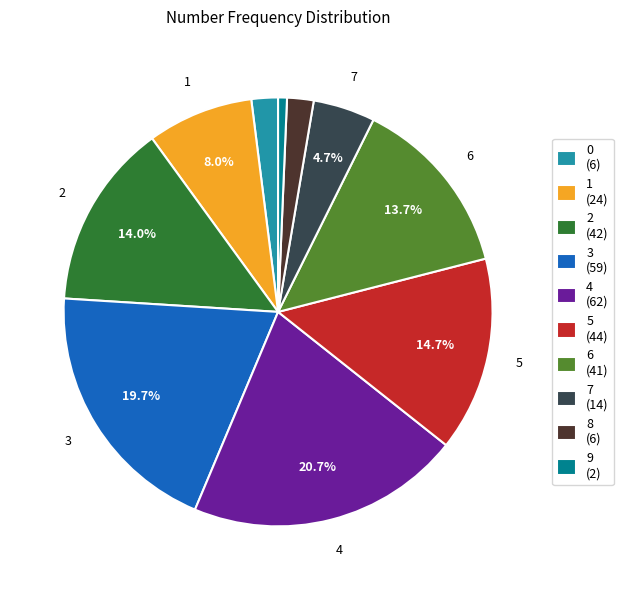

To the nearest percent, what is the difference between the largest and smallest slice percentages?

20%